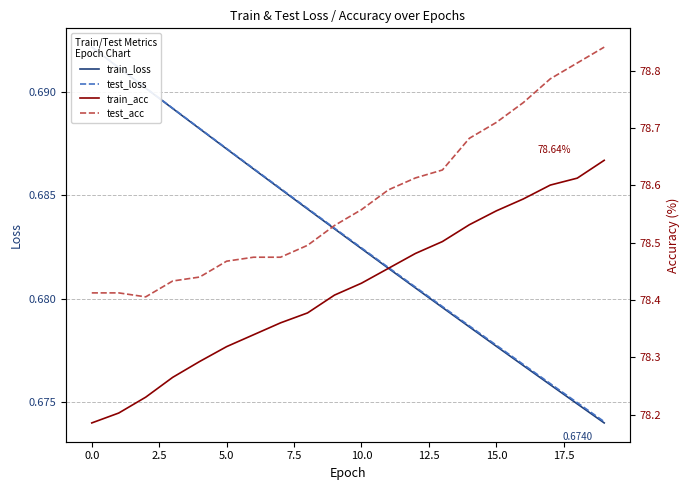

What is the maximum value shown in the chart?

78.8